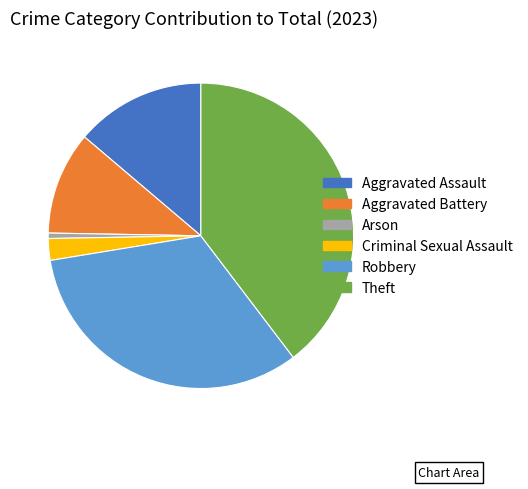

Is the sum of Criminal Sexual Assault and Theft greater than half?

No